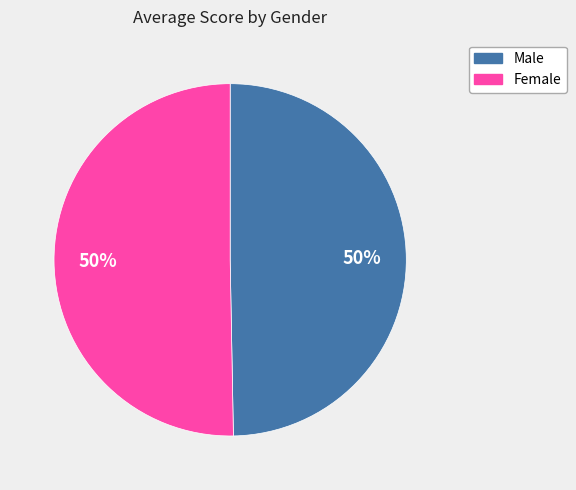

To the nearest percent, what is the average slice percentage?

50%